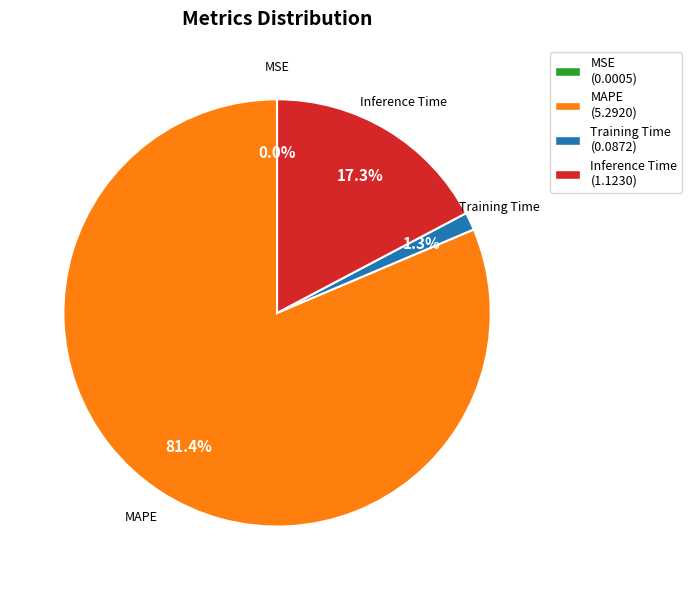

Does Training Time represent more than half of the total?

No